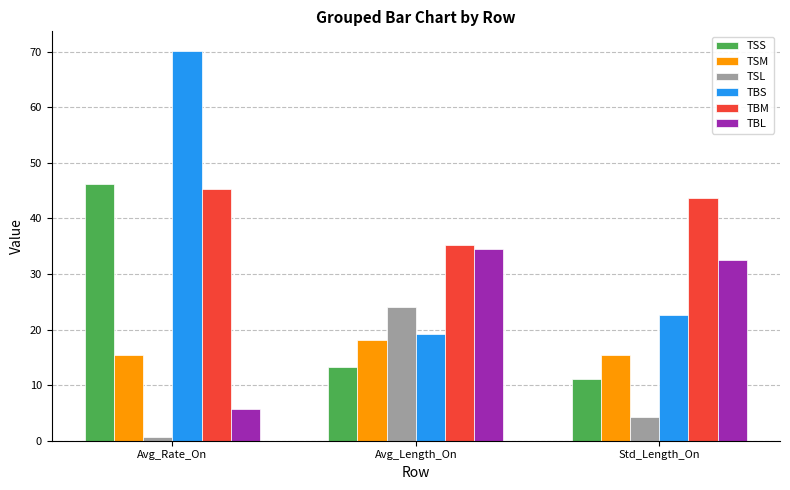

Read the TBS value at Avg_Rate_On.

70.2